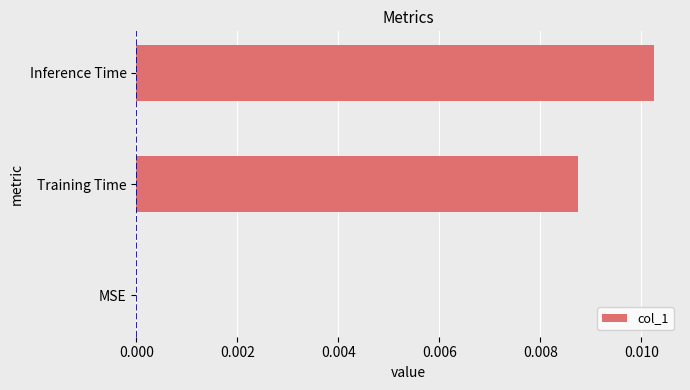

Between MSE and Training Time, which is larger?

Training Time